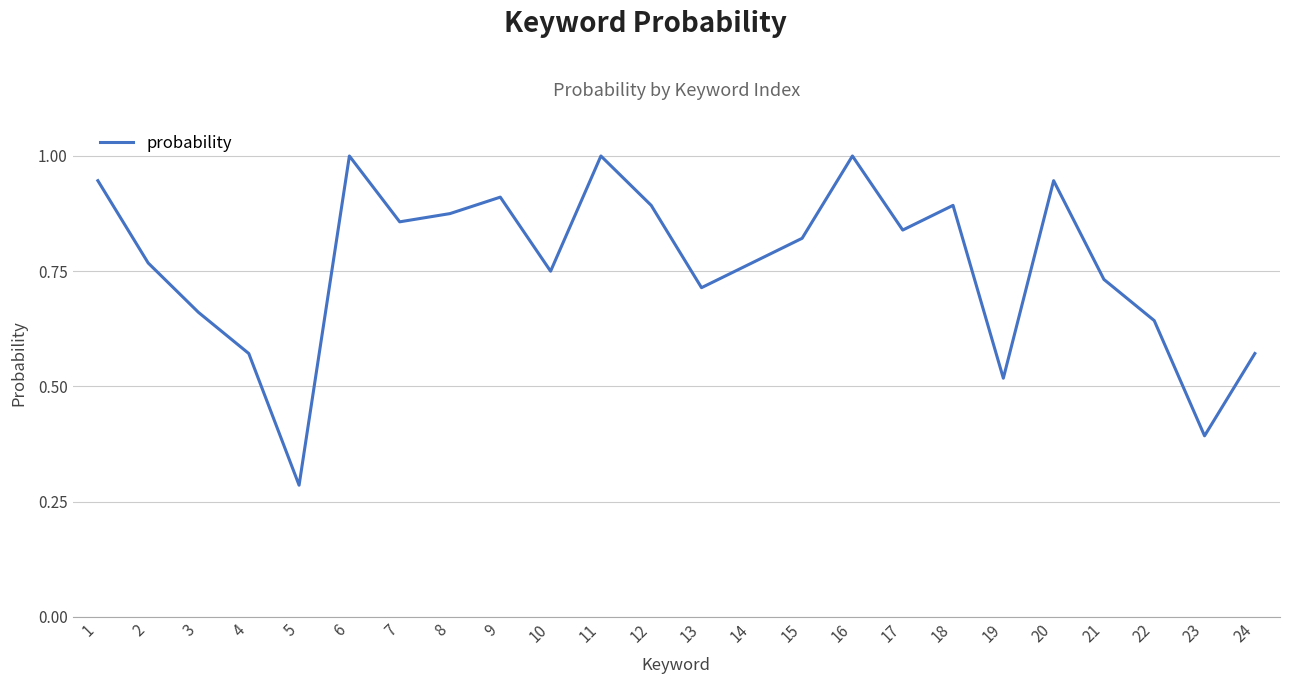

Count the number of data series in this chart.

1